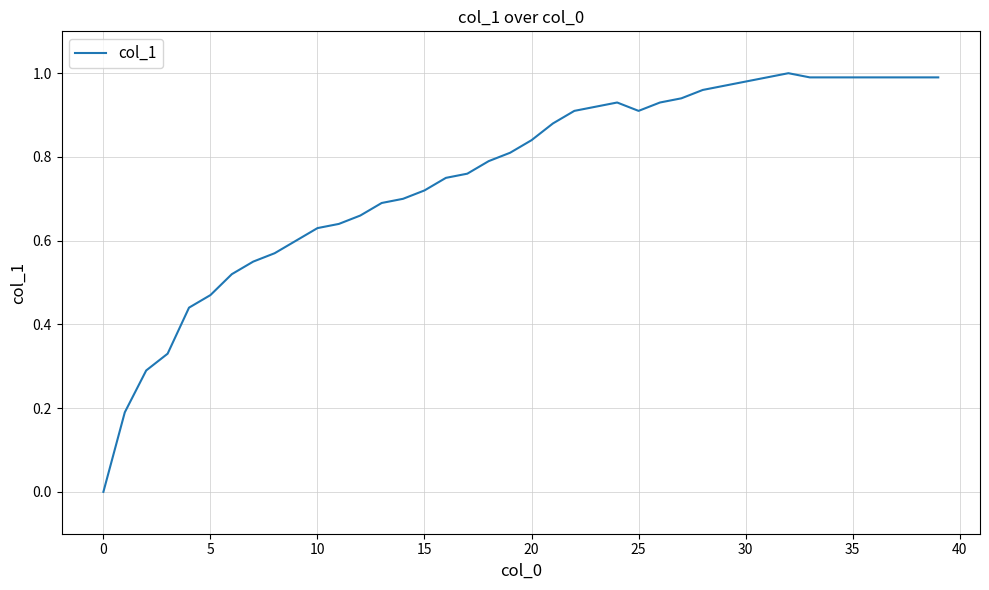

Is this an area chart (filled region under the line)?

No